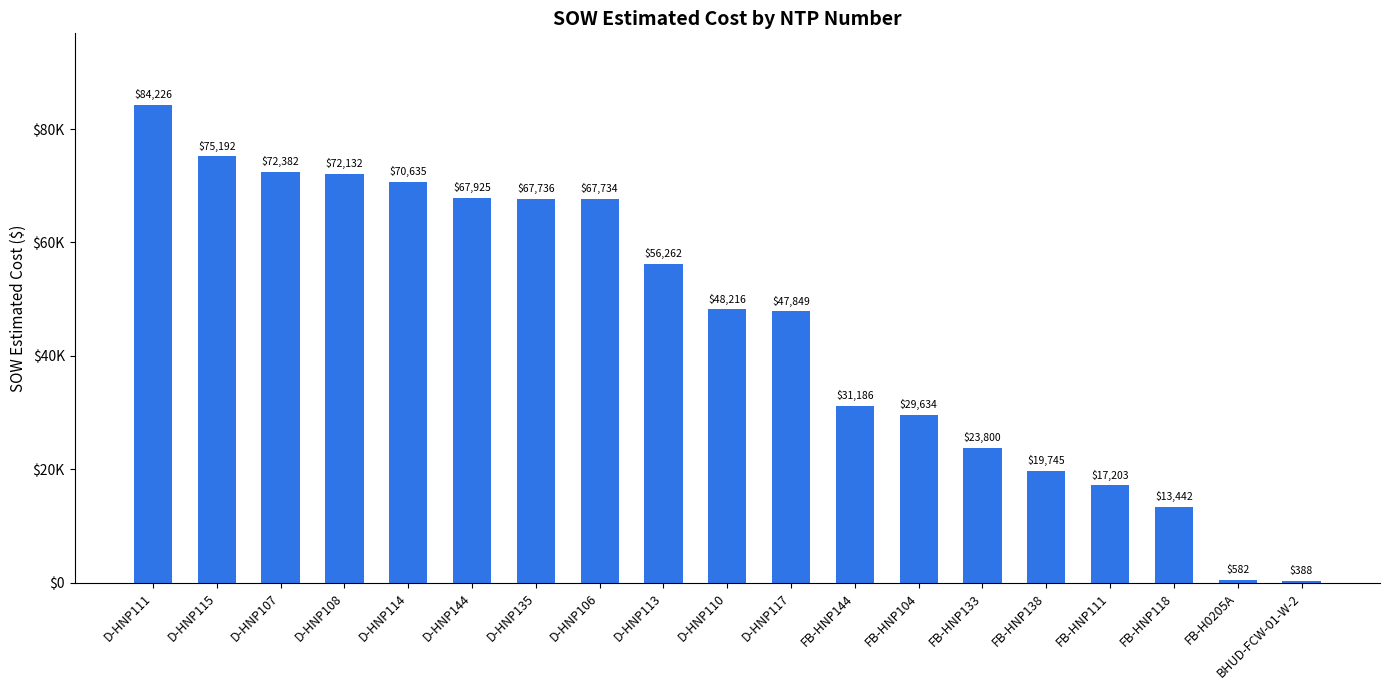

Does the chart contain stacked bars?

No